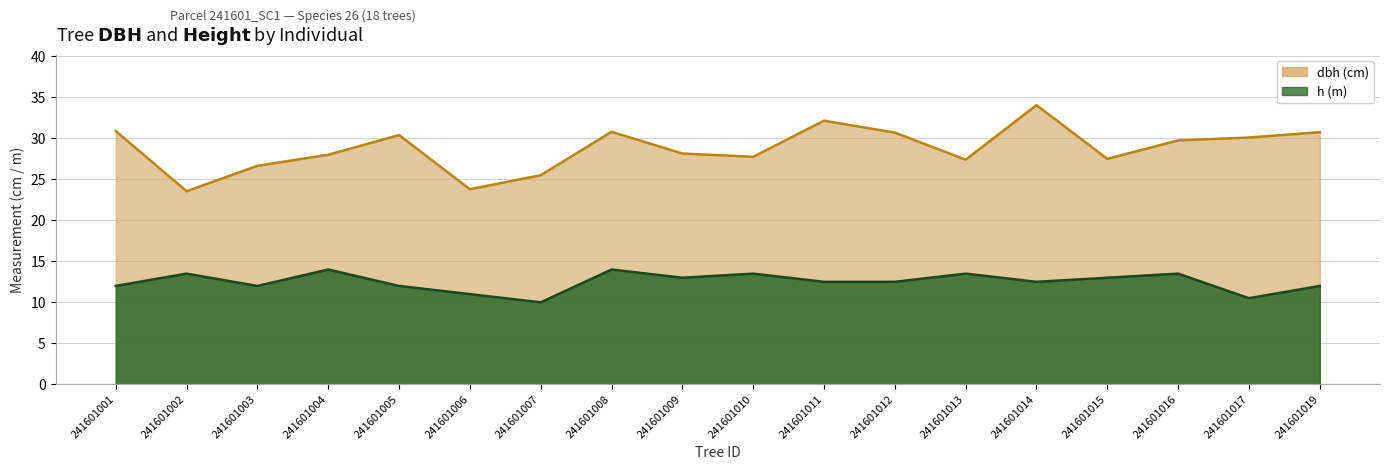

At which category does the chart reach its peak across all series?

241601014